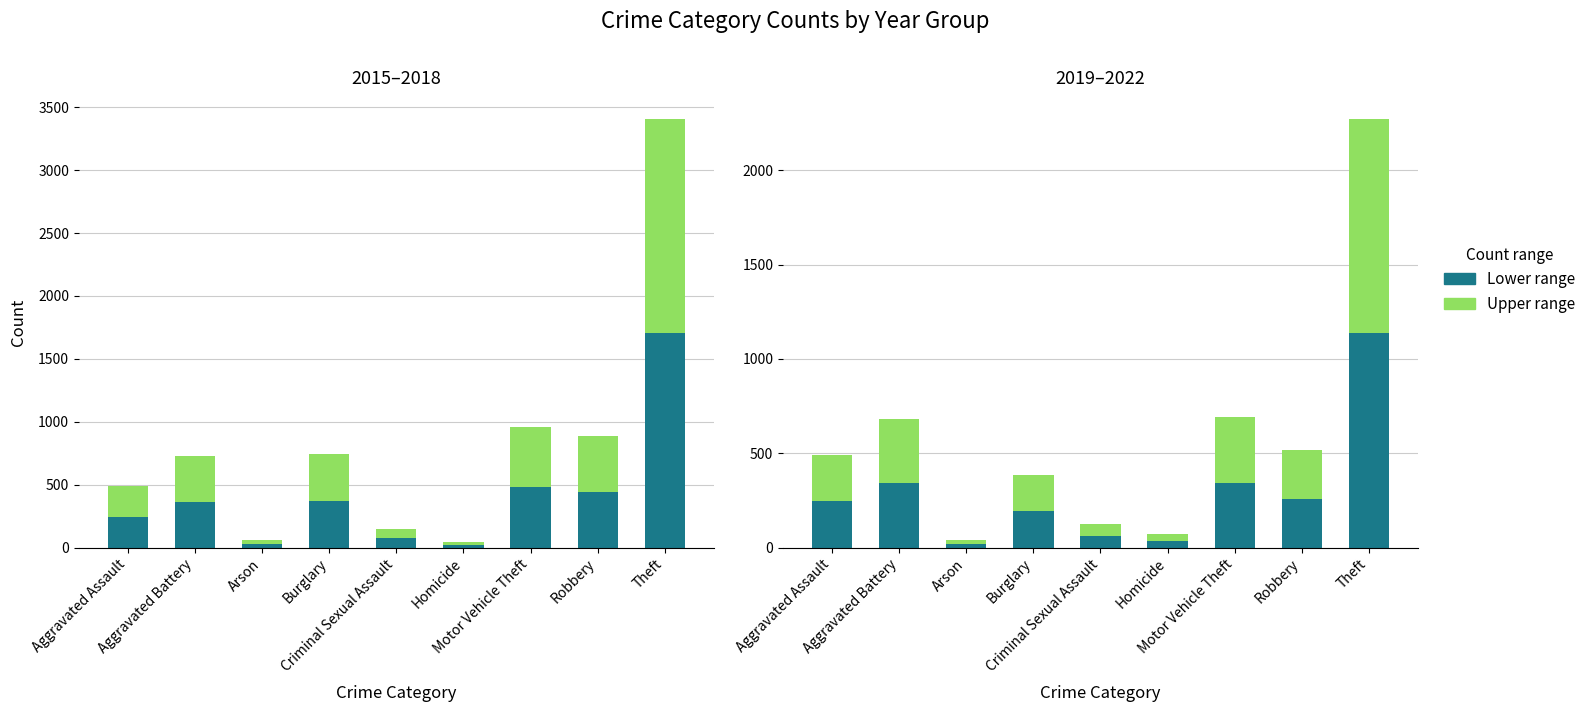

What is the label of the 1st bar from the right?

Theft